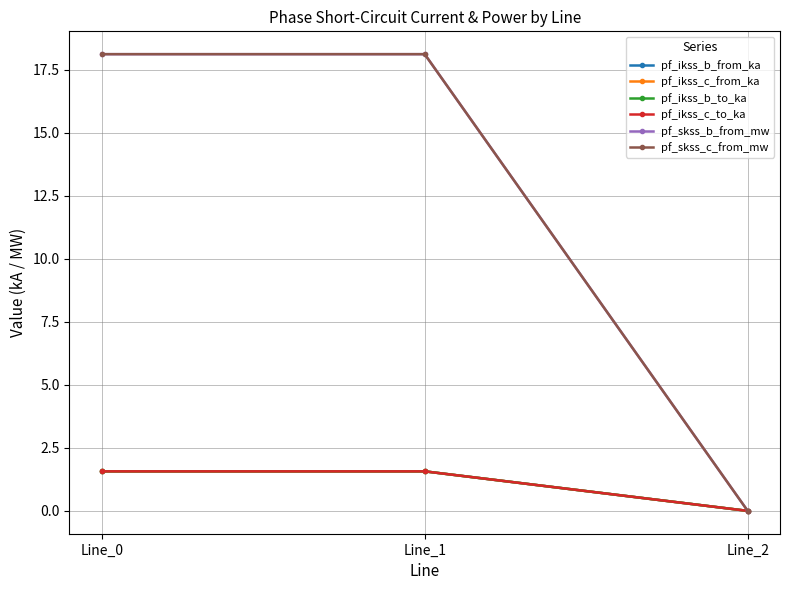

Between Line_0 and Line_2, which is larger?

Line_0